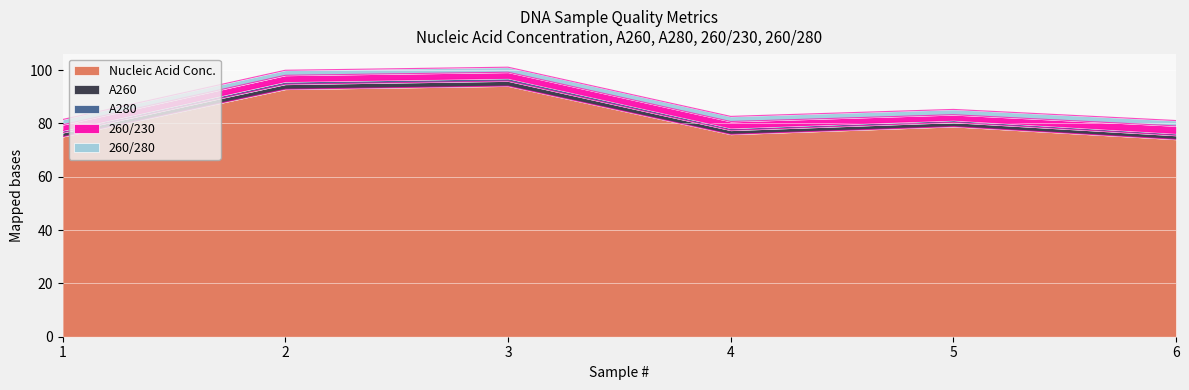

What is the value of the A260 point at the 1st from the left?

76.5